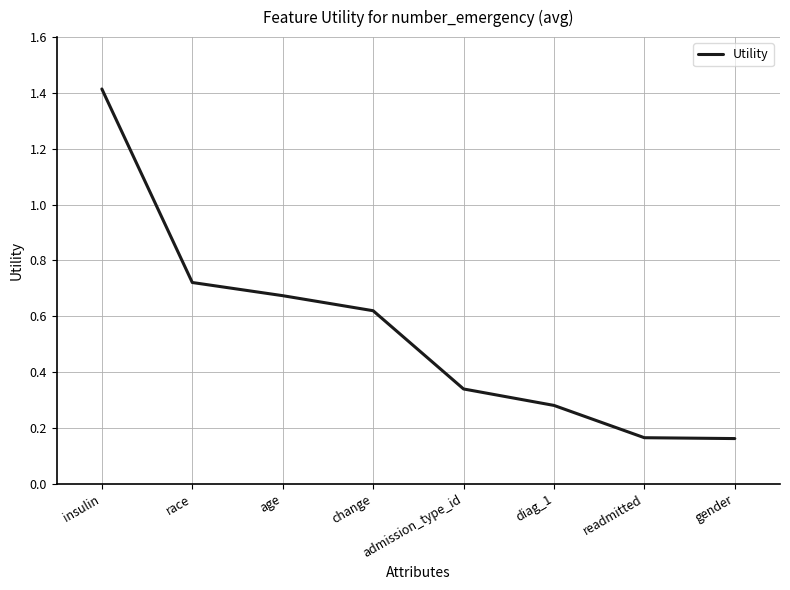

Is this an area chart (filled region under the line)?

No